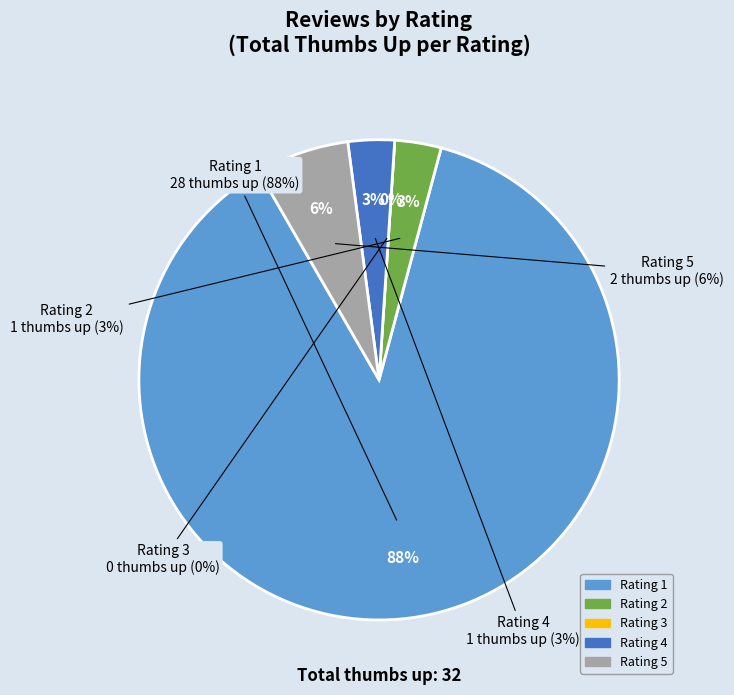

How many slices are in this pie chart?

5